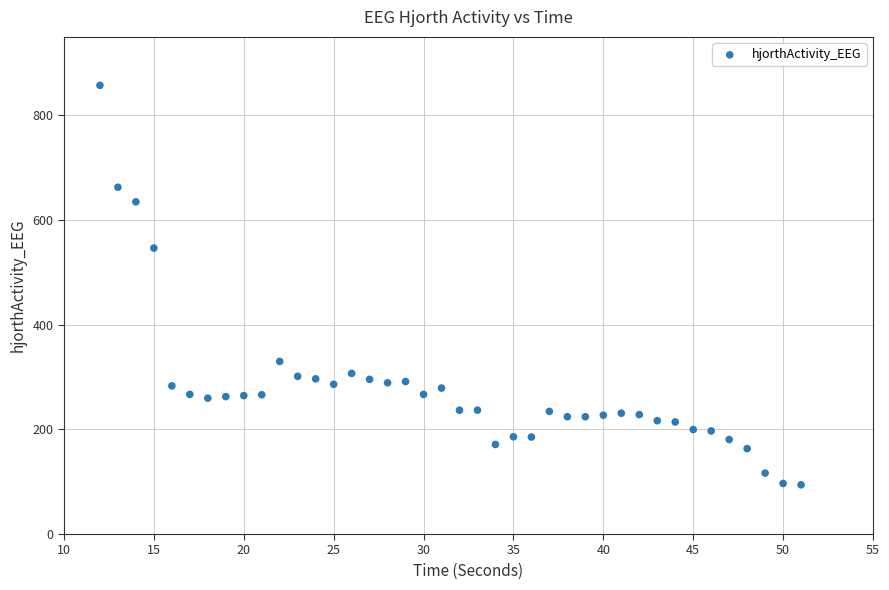

What Y value in the scatter plot is closest to 475?

546.5